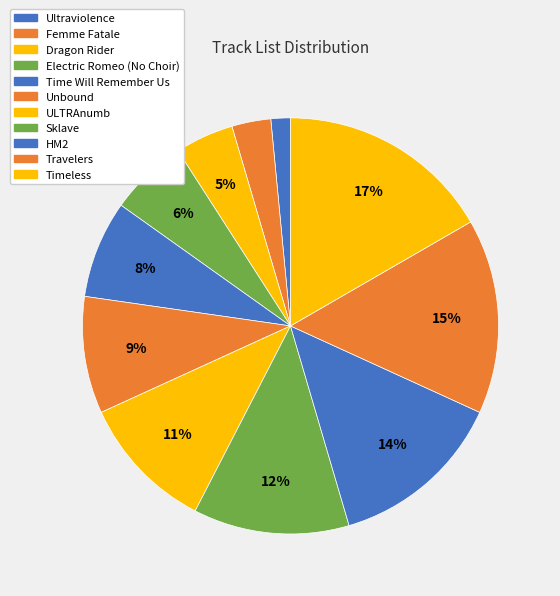

How many slices are in this pie chart?

11